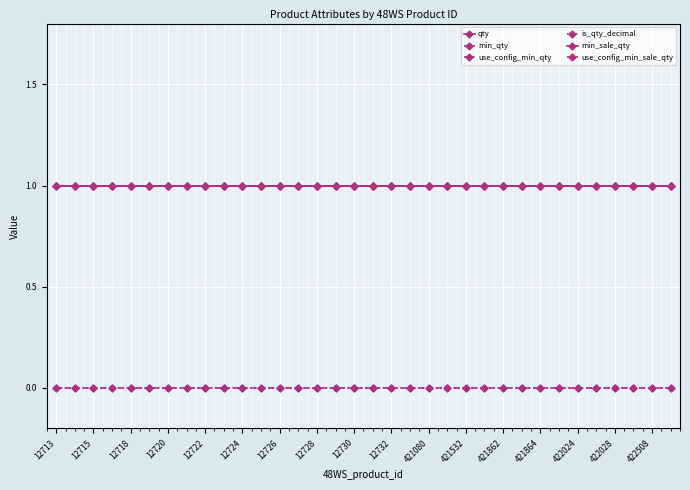

Does the chart display data point markers on the line(s)?

Yes